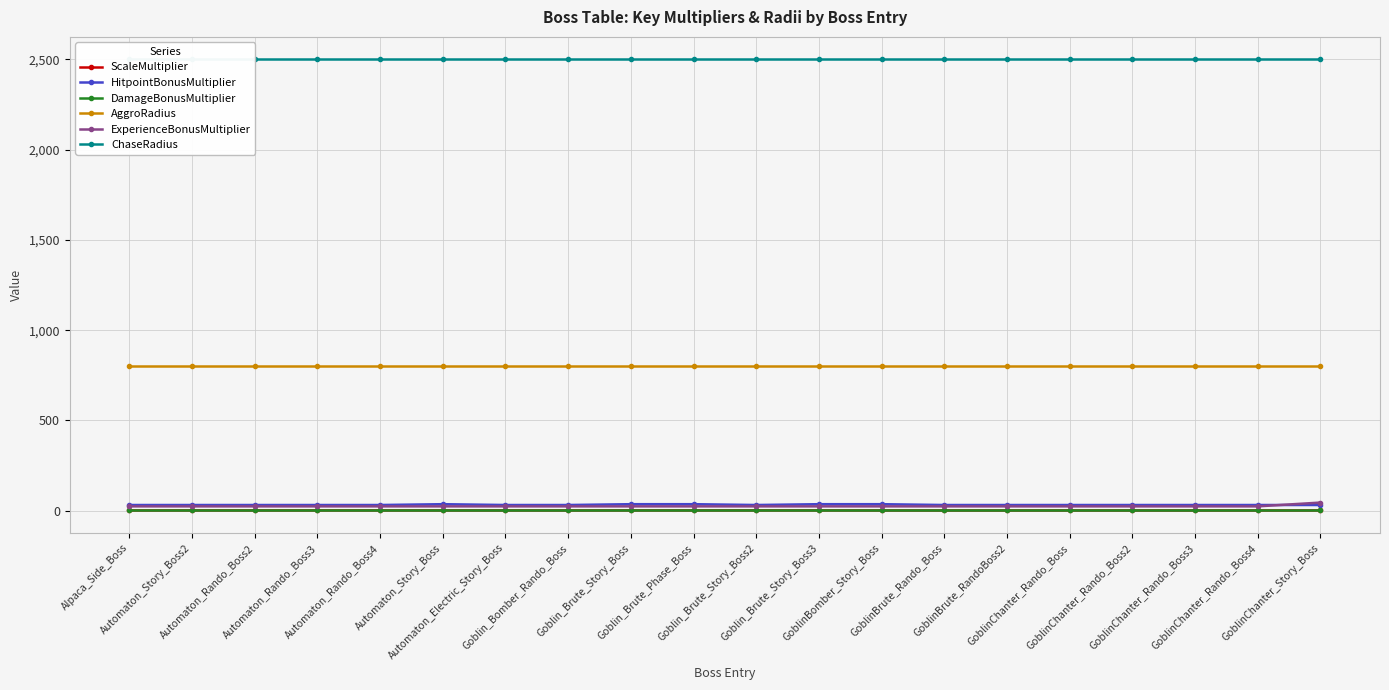

List the series in order of their peak value, lowest first.

ScaleMultiplier, DamageBonusMultiplier, HitpointBonusMultiplier, ExperienceBonusMultiplier, AggroRadius, ChaseRadius